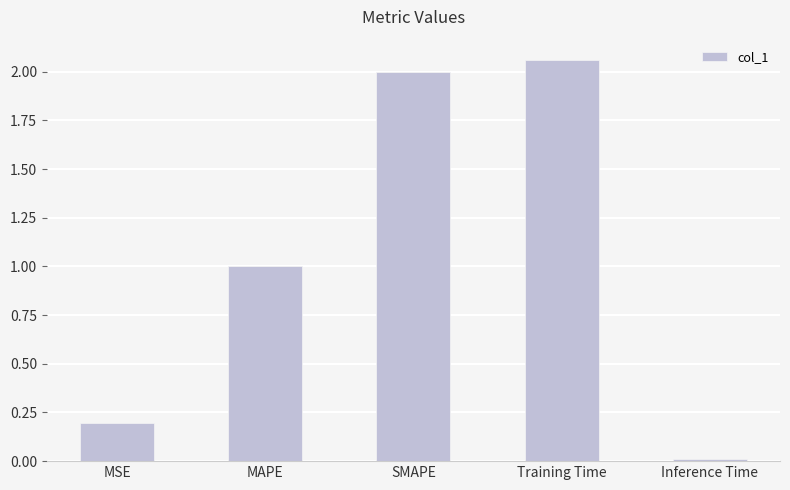

Which has a higher value, SMAPE or MSE?

SMAPE